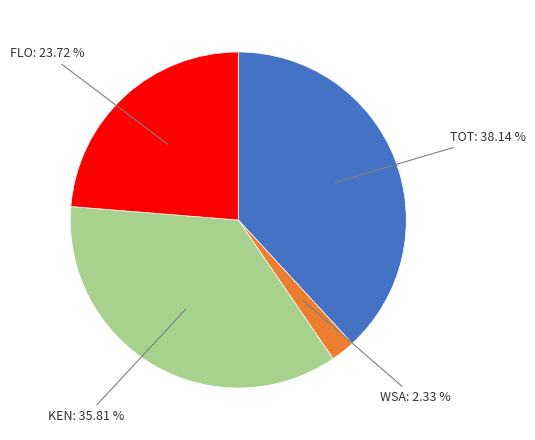

Is there any slice that represents more than half of the pie?

No